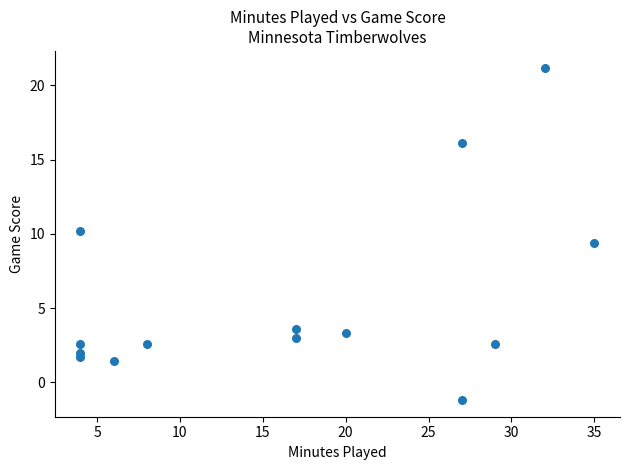

What is the range of Y values (max minus min)?

22.4